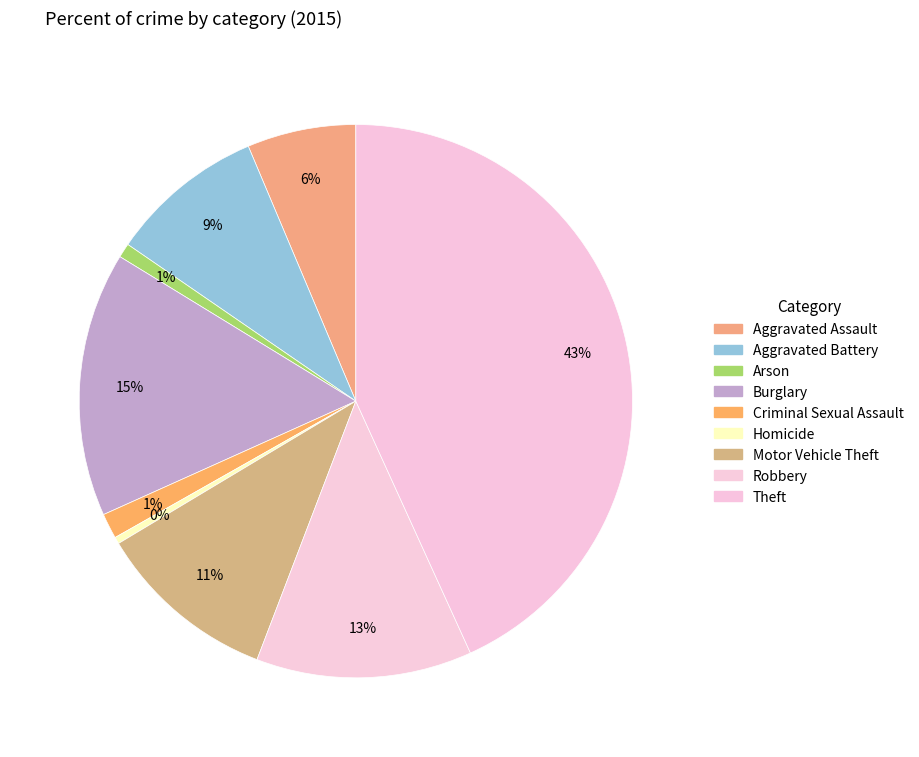

How much of the chart is everything except Arson?

99.2%